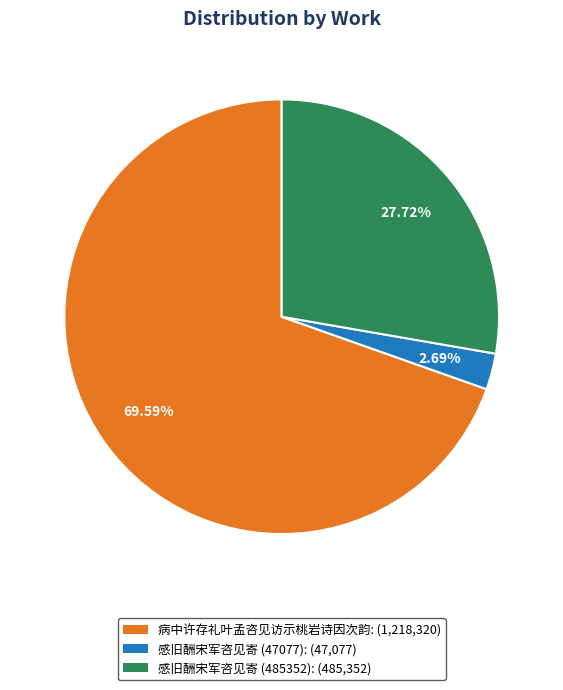

Which has a higher value, 感旧酬宋军咨见寄 (47077): (47,077) or 感旧酬宋军咨见寄 (485352): (485,352)?

感旧酬宋军咨见寄 (485352): (485,352)